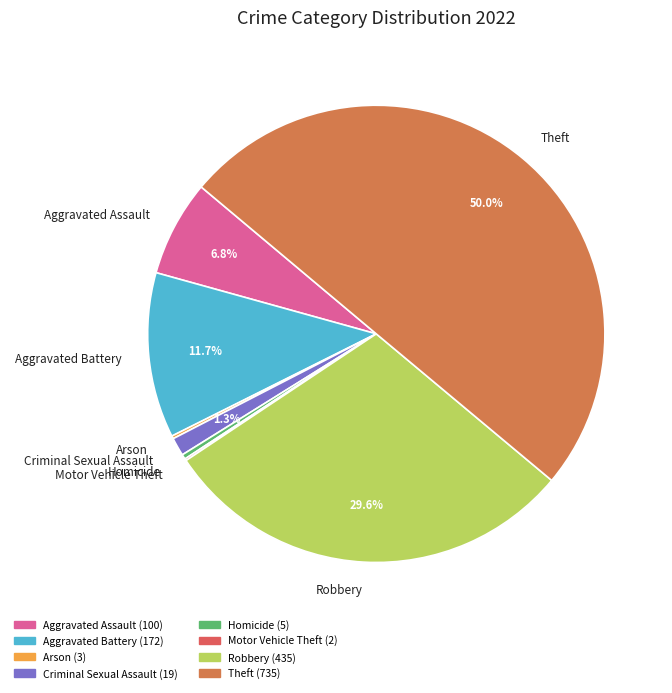

Approximately how many times larger is the value at Aggravated Assault compared to Homicide?

20.0